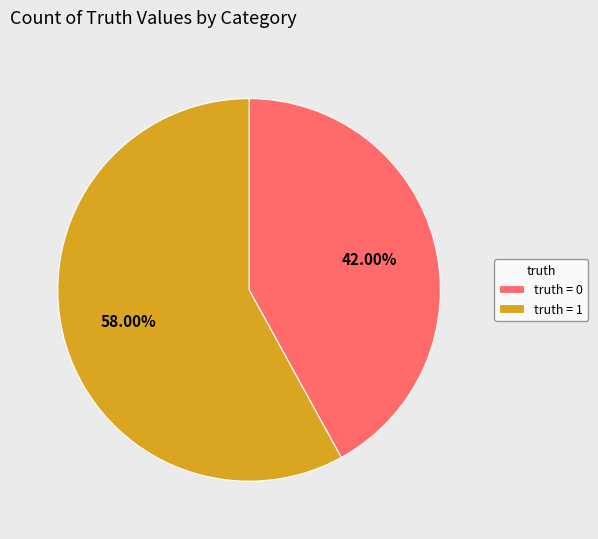

Between truth = 0 and truth = 1, which is larger?

truth = 1